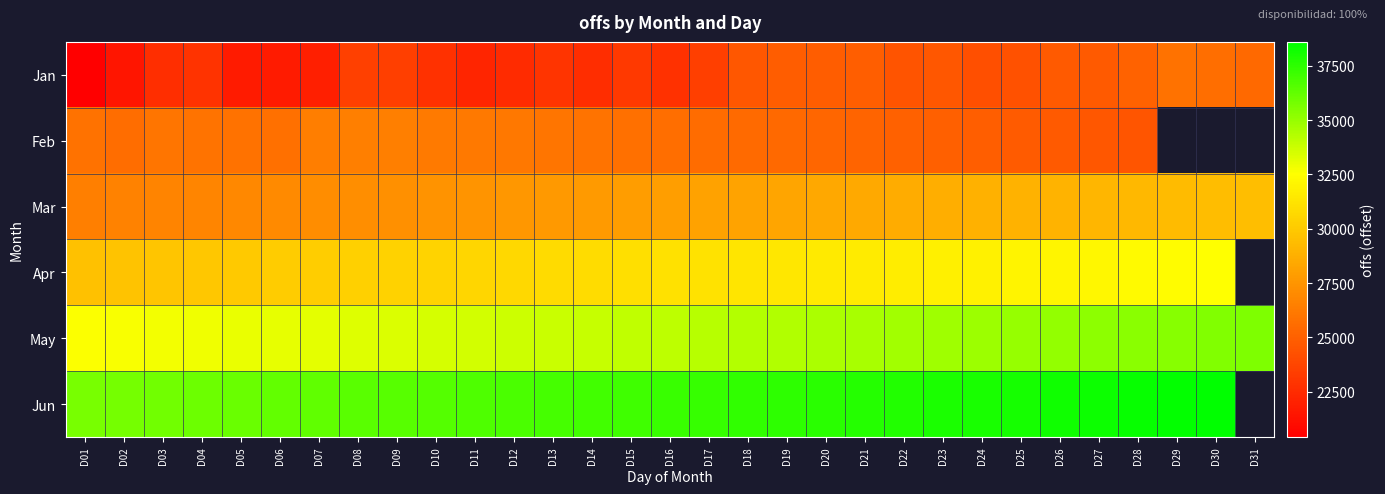

What is the difference between the maximum and minimum values in the Feb series?

1967.2